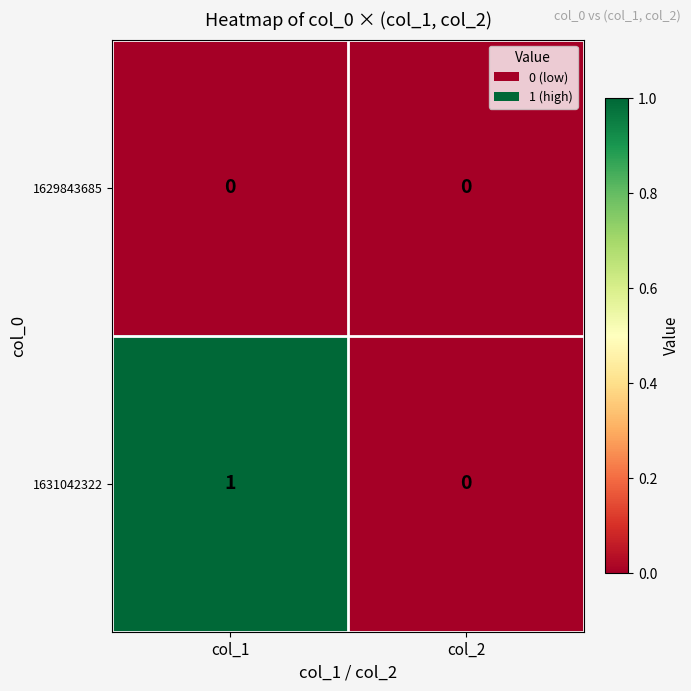

True or false: 1631042322 has a value of 1 at col_1.

True